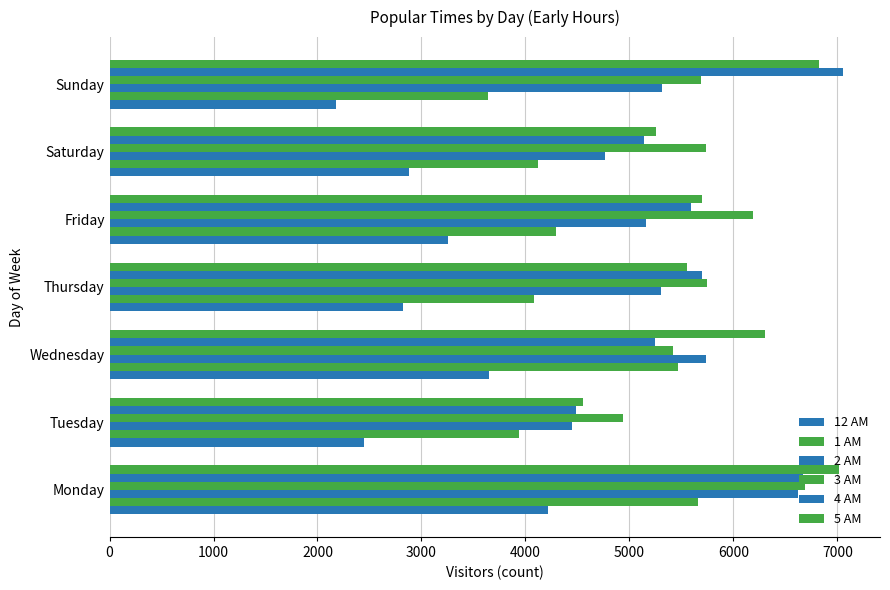

How many values in the 2 AM series are below 5302?

3